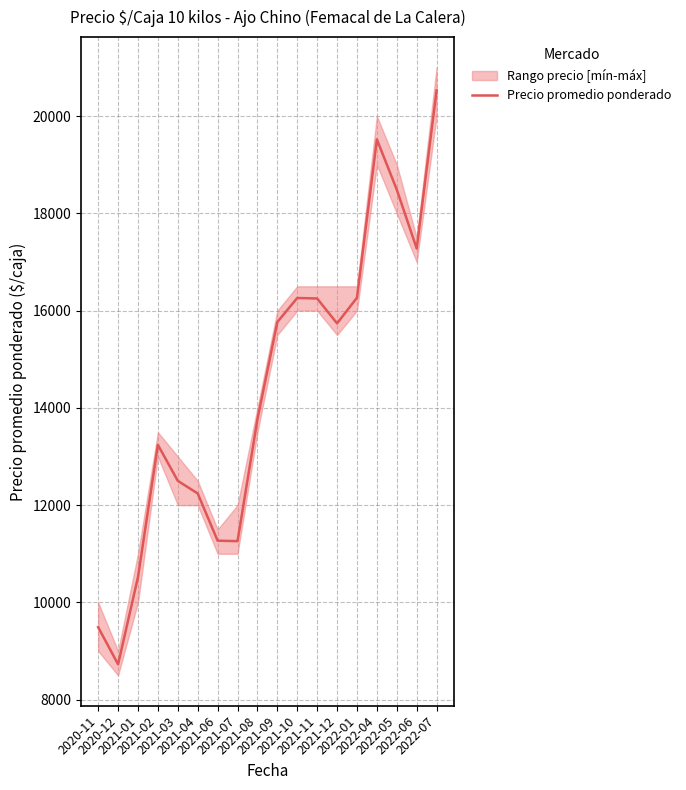

What is the difference between the second highest and minimum values?

10794